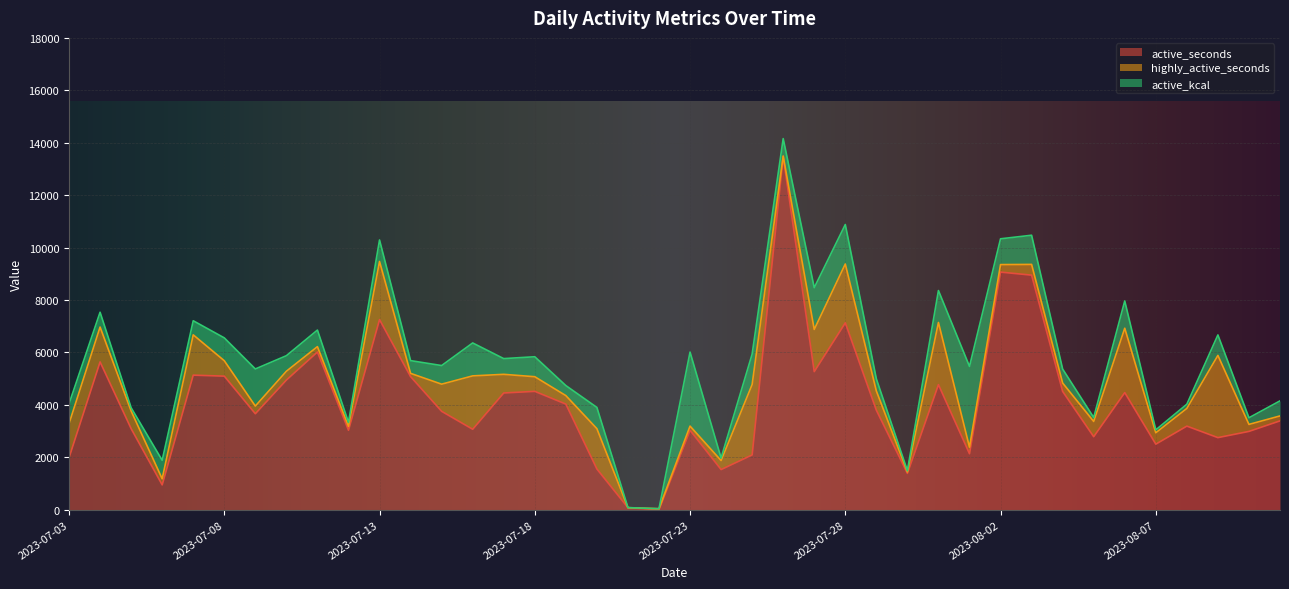

How many values in the highly_active_seconds series are below 558?

20